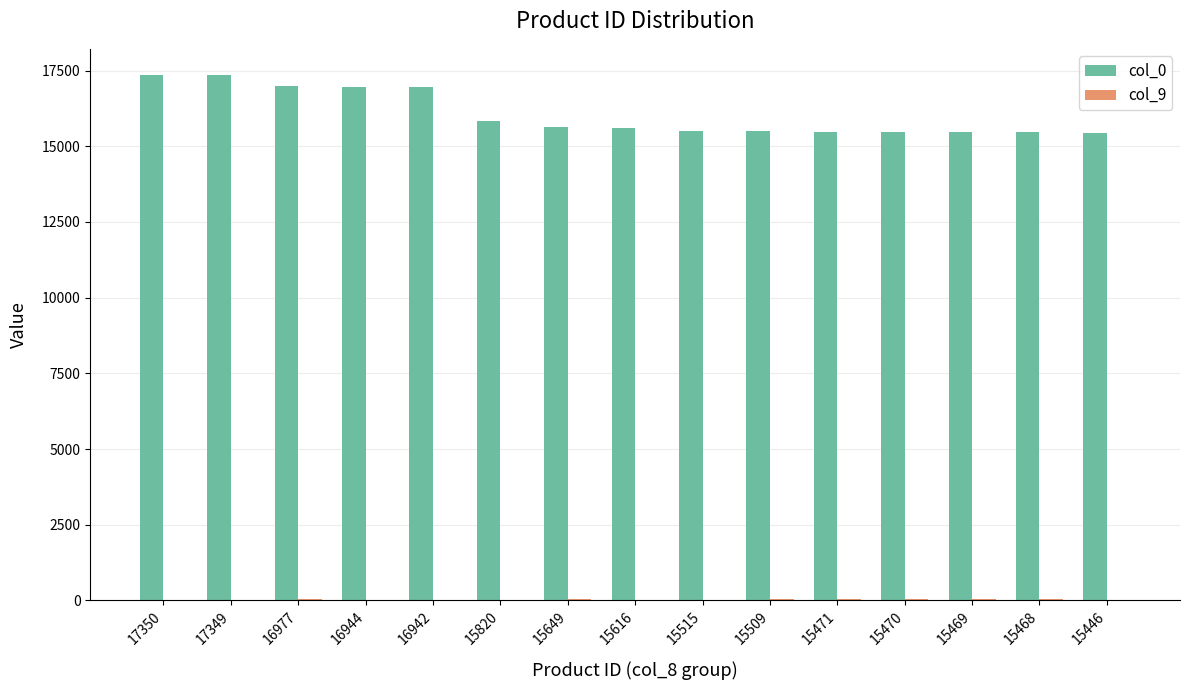

What is the maximum value for col_0?

17350.0